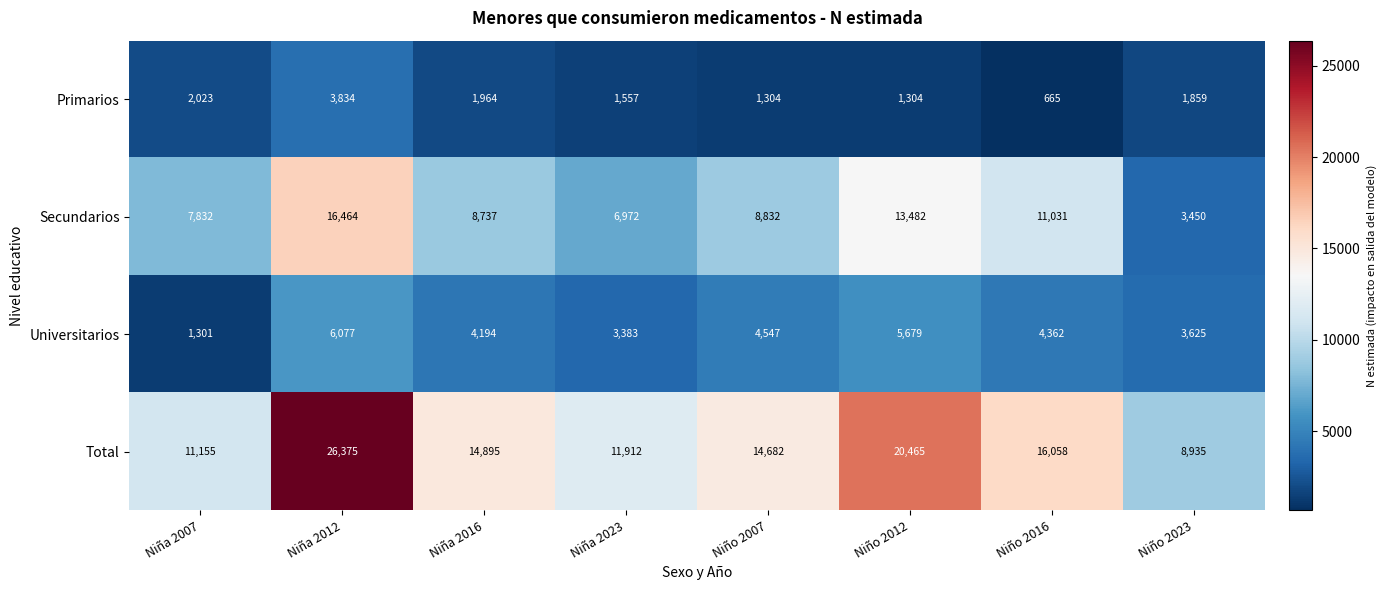

What is the highest value of the Secundarios series?

16464